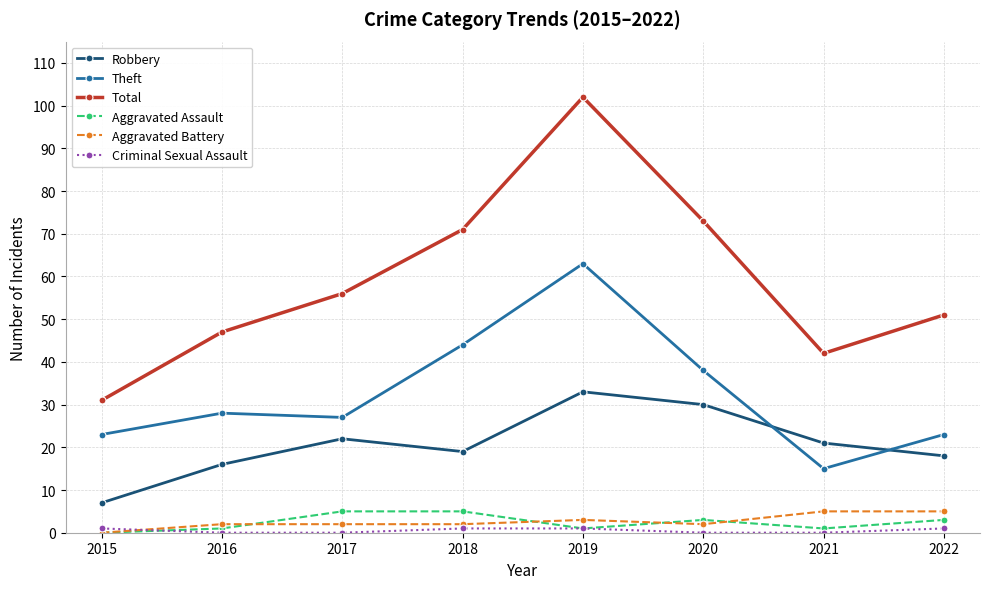

What is the maximum value shown in the chart?

102